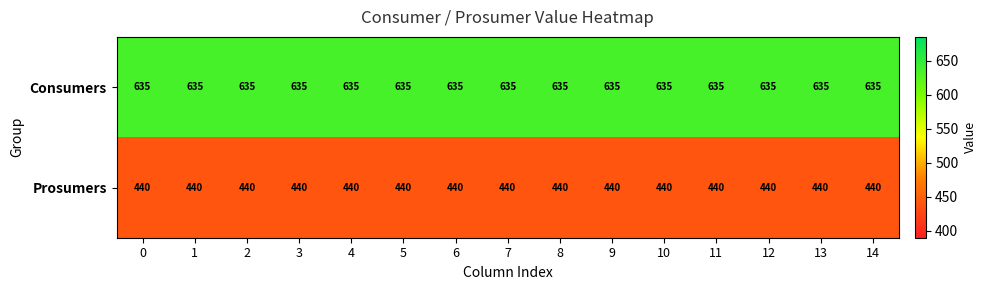

What is the greatest value displayed?

635